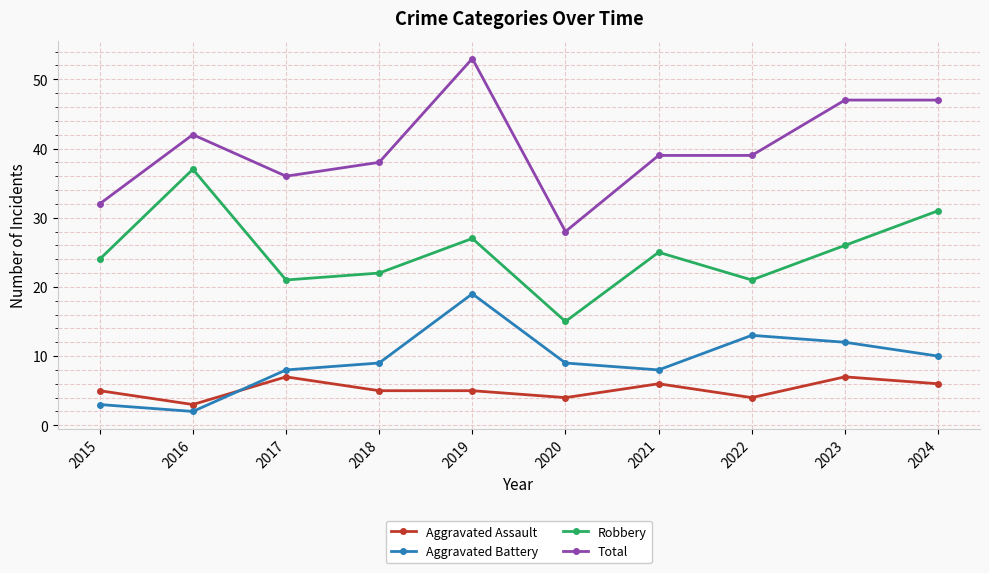

True or false: Total and Aggravated Assault cross at least once.

False